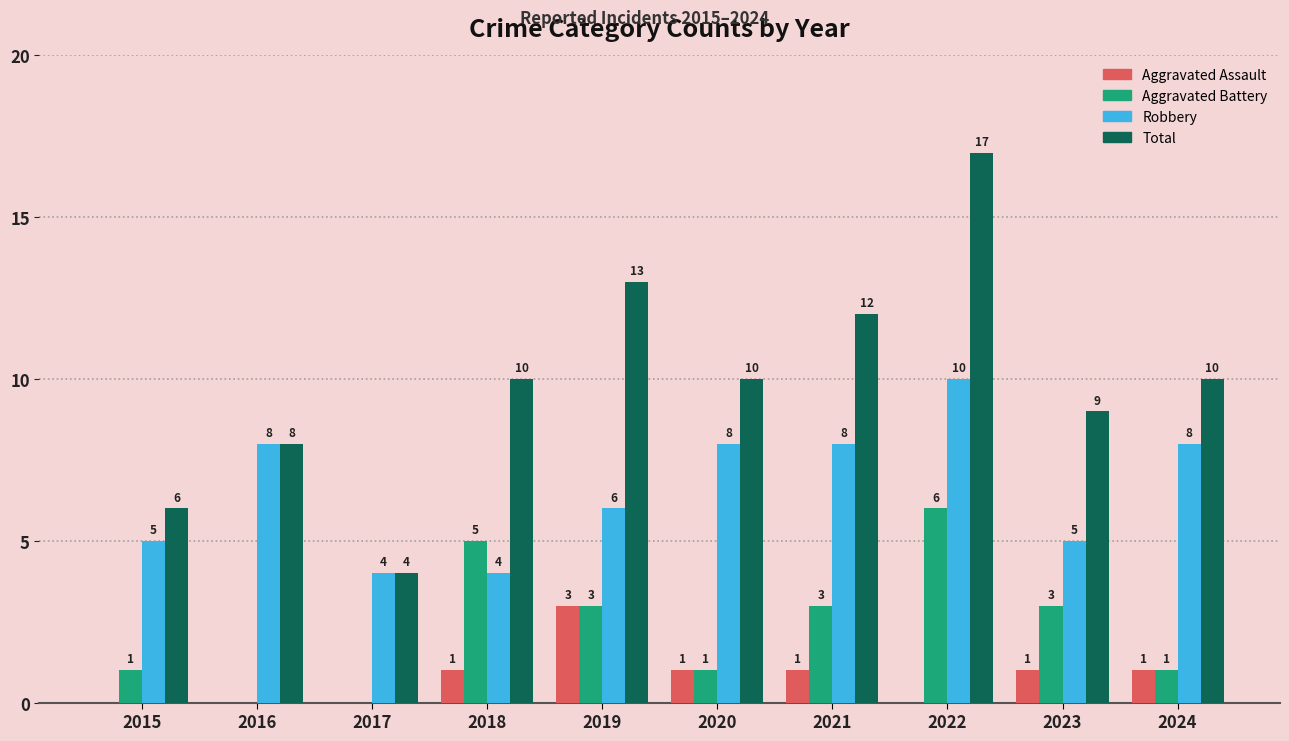

Between 2017 and 2021, which series saw the biggest shift?

Total